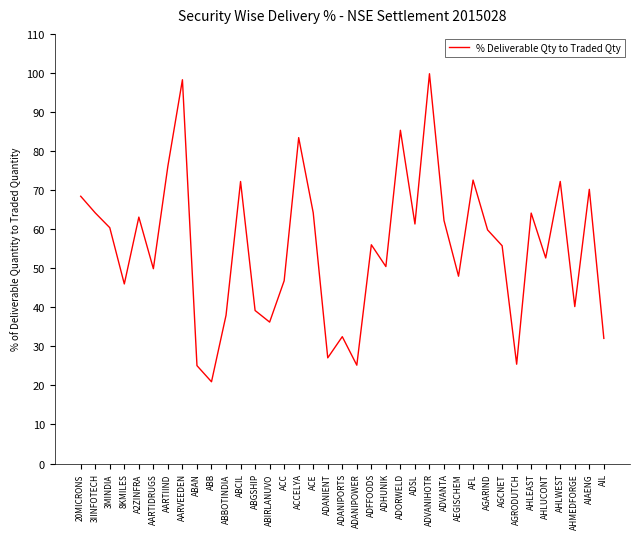

What is the difference between the values at ADHUNIK and AHLUCONT?

2.2